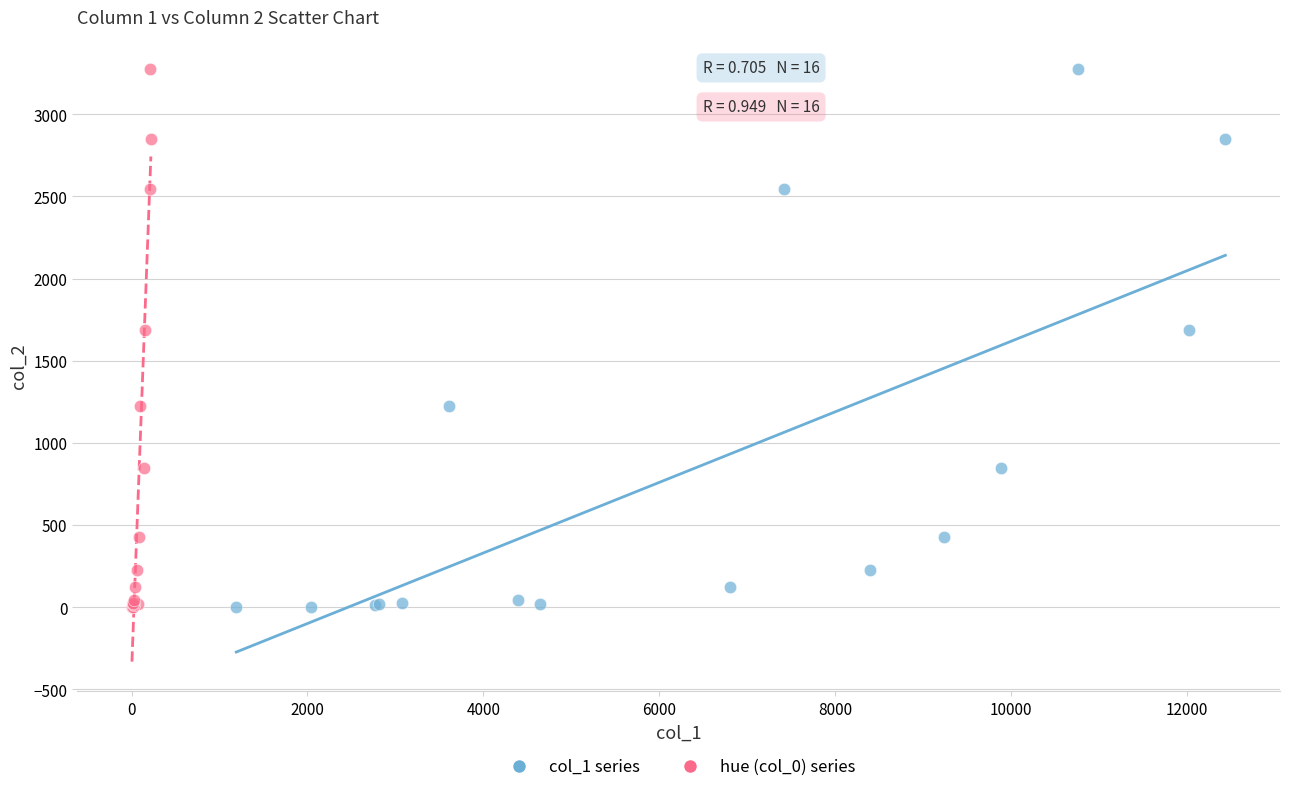

What are all the series names shown in the legend?

col_1 series, hue (col_0) series